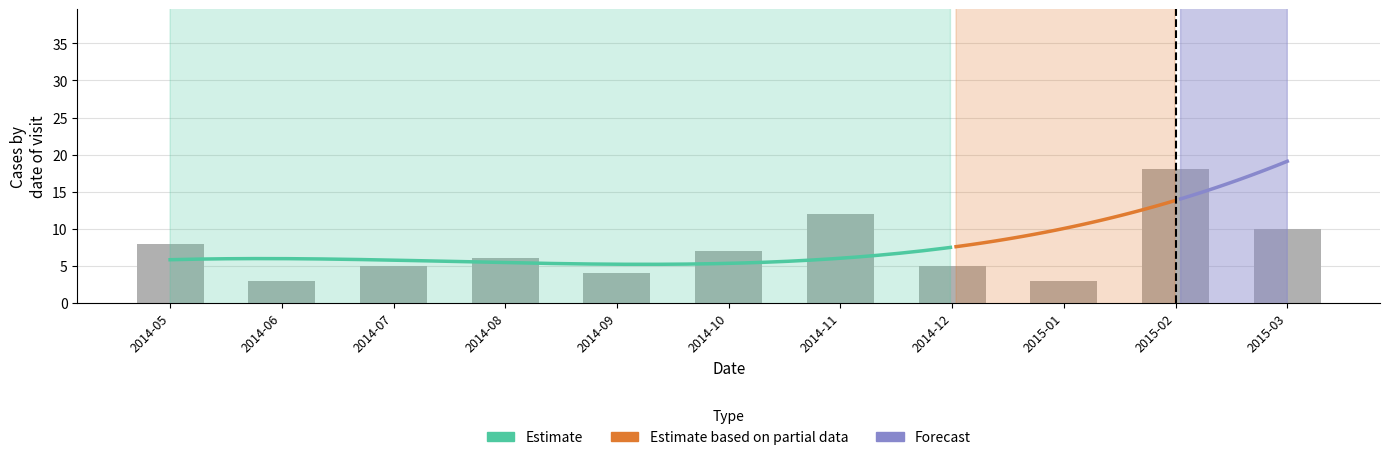

What is the change in value from 2014-05 to 2014-08?

-2